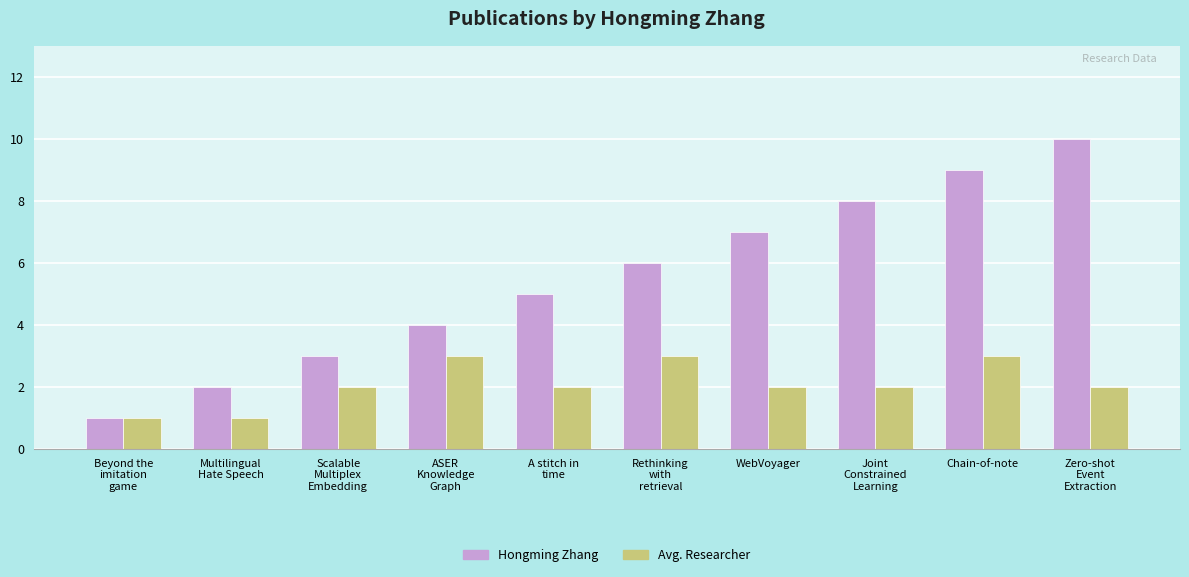

Which category has the highest value across all series?

Zero-shot
Event
Extraction